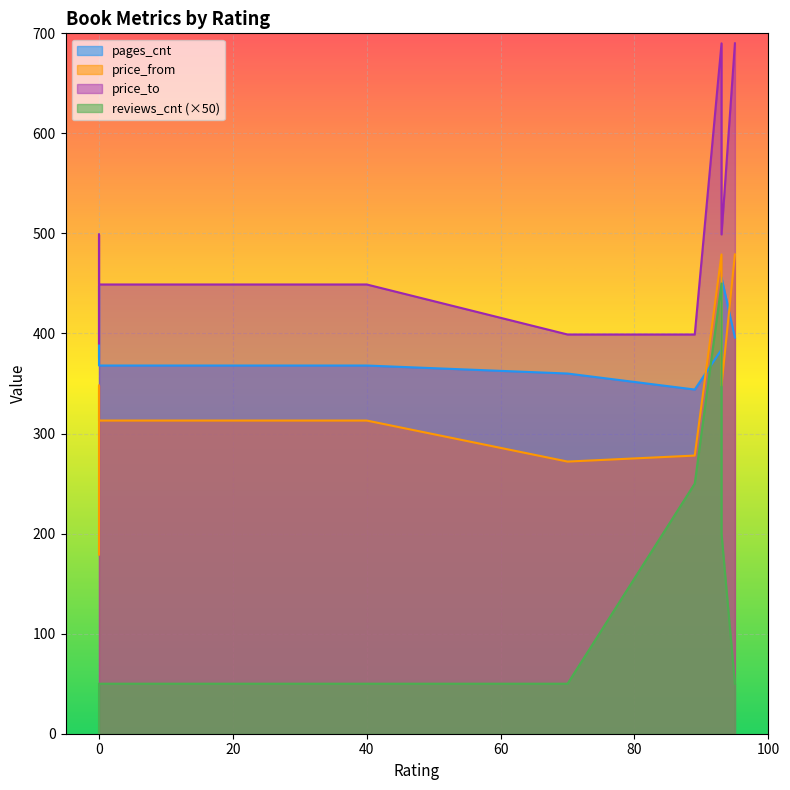

Reading right to left, transcribe all the data shown in this chart.

pages_cnt: 95=396	93=456	93=384	89=344	70=360	40=368	0=368	0=432	0=448	0=376
price_from: 95=479	93=348	93=479	89=278	70=272	40=313	0=313	0=348	0=272	0=179
price_to: 95=690	93=499	93=690	89=399	70=399	40=449	0=449	0=499	0=399	0=390
reviews_cnt: 95=50	93=200	93=450	89=250	70=50	40=50	0=50	0=0	0=0	0=0